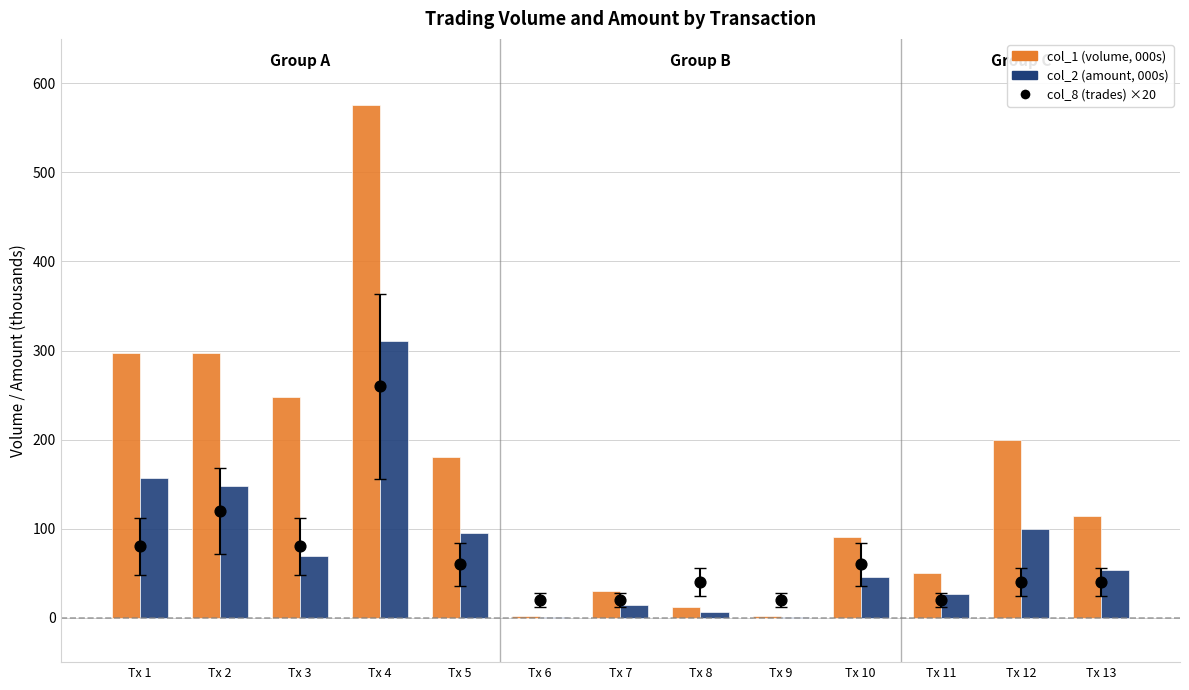

Which series reaches the maximum Y coordinate?

col_1 (volume)